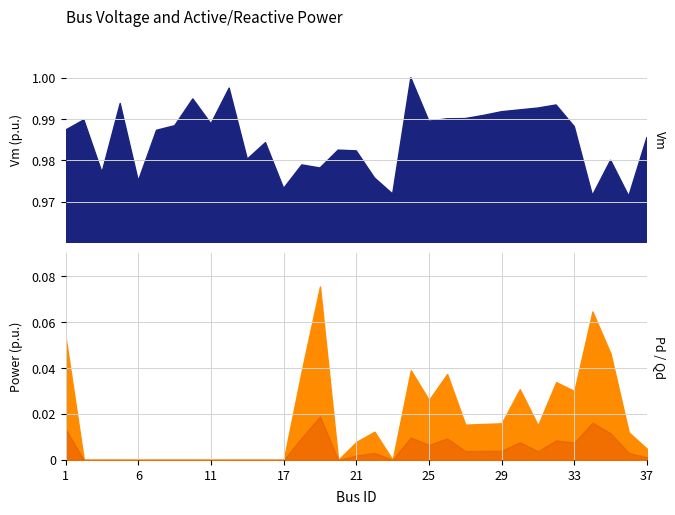

True or false: Vm and Pd cross at least once.

False